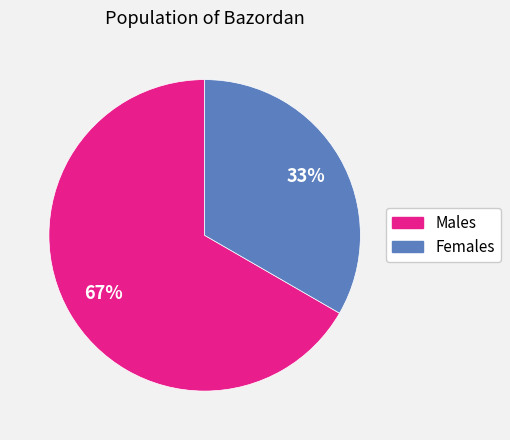

To the nearest percent, what is the average slice percentage?

50%